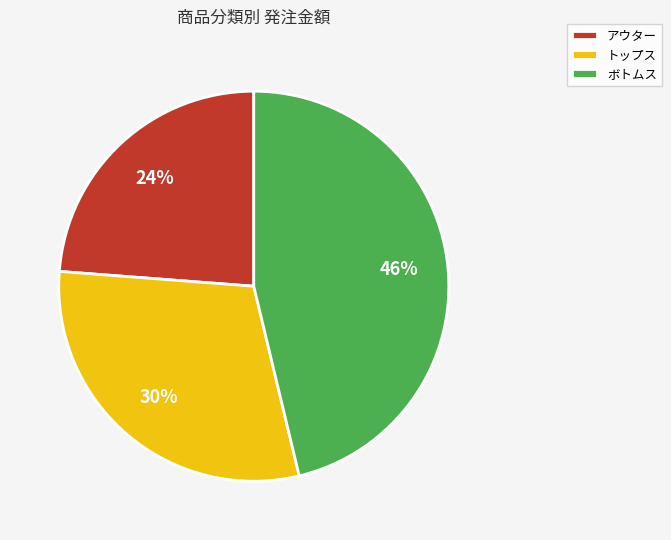

Does any single category account for the majority?

No